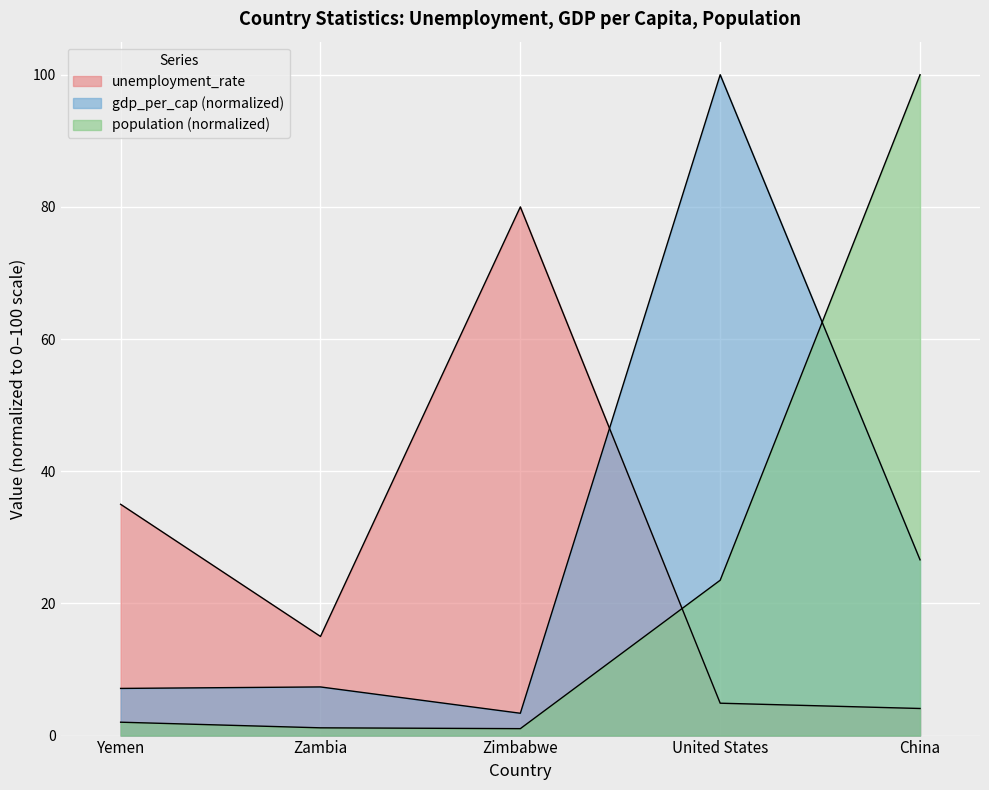

Reading left to right, transcribe all the data shown in this chart.

unemployment_rate: Yemen=35.0	Zambia=15.0	Zimbabwe=80.0	United States=4.9	China=4.1
gdp_per_cap: Yemen=7.1	Zambia=7.4	Zimbabwe=3.4	United States=100.0	China=26.6
population: Yemen=2.0	Zambia=1.2	Zimbabwe=1.0	United States=23.5	China=100.0